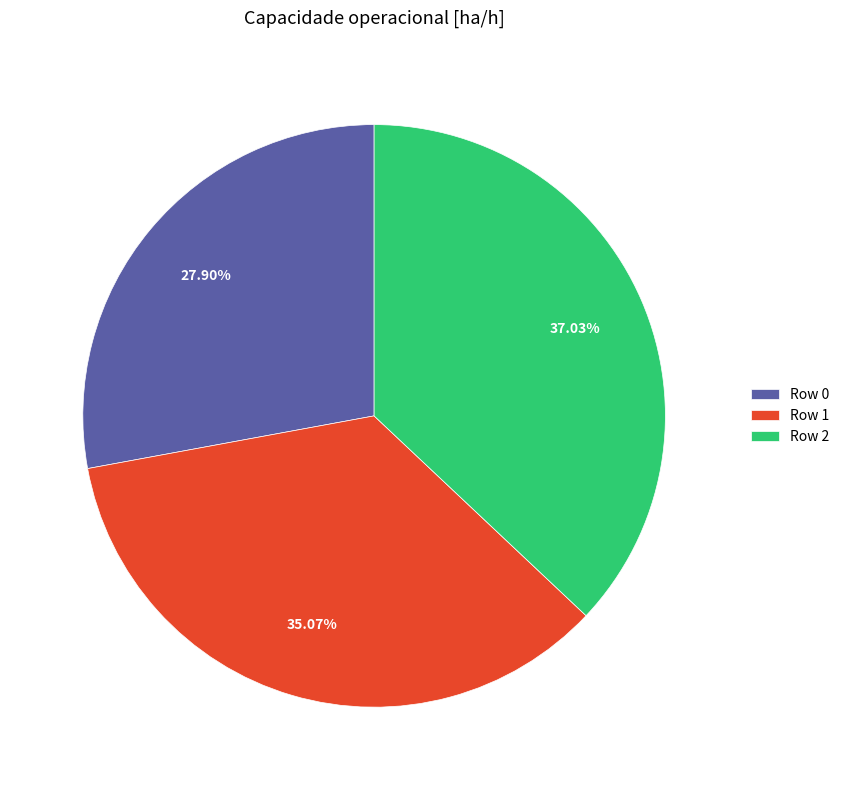

The Row 1 slice represents 35% of the pie. True or false?

True